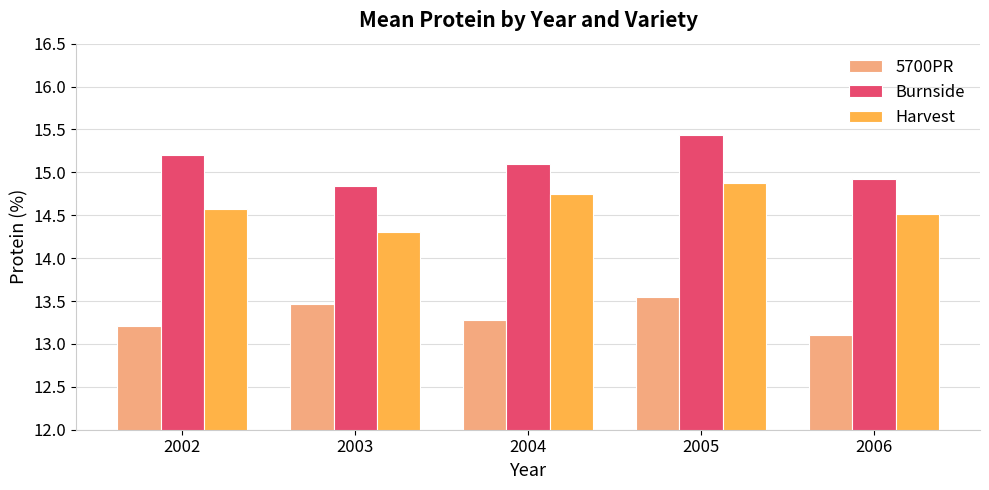

Are the bars horizontal?

No